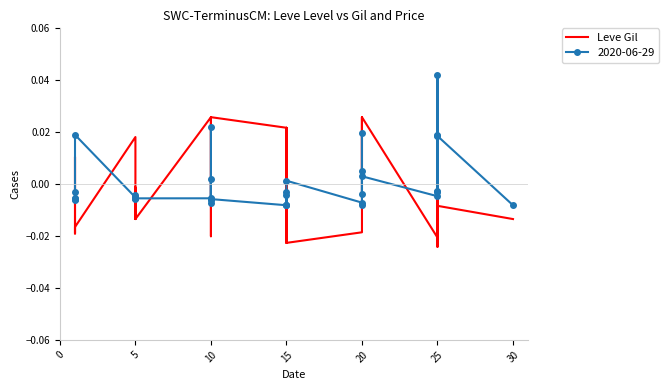

What is the label of the 28th point from the left?

20